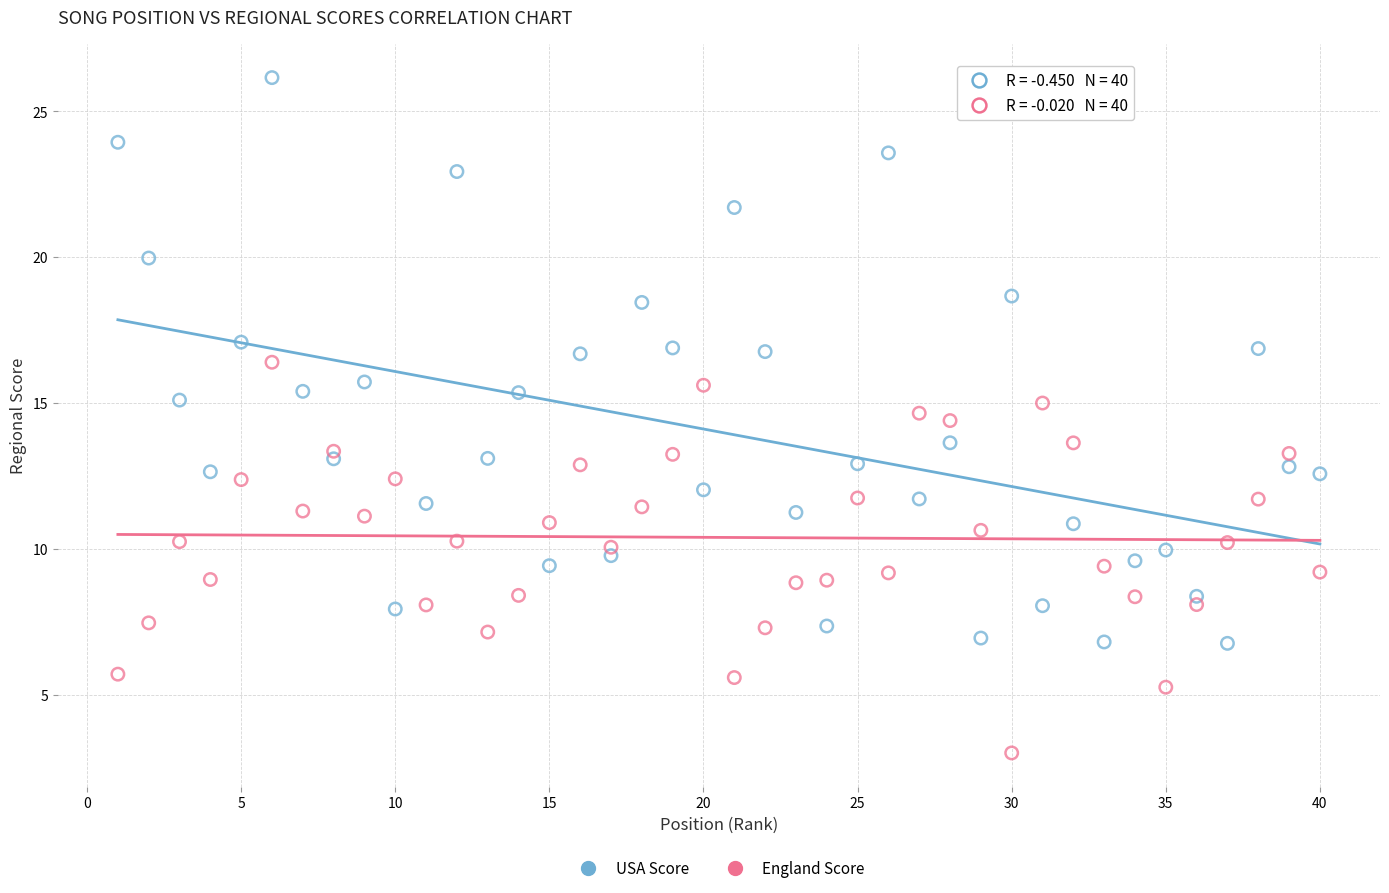

What are all the series names shown in the legend?

USA Score, England Score